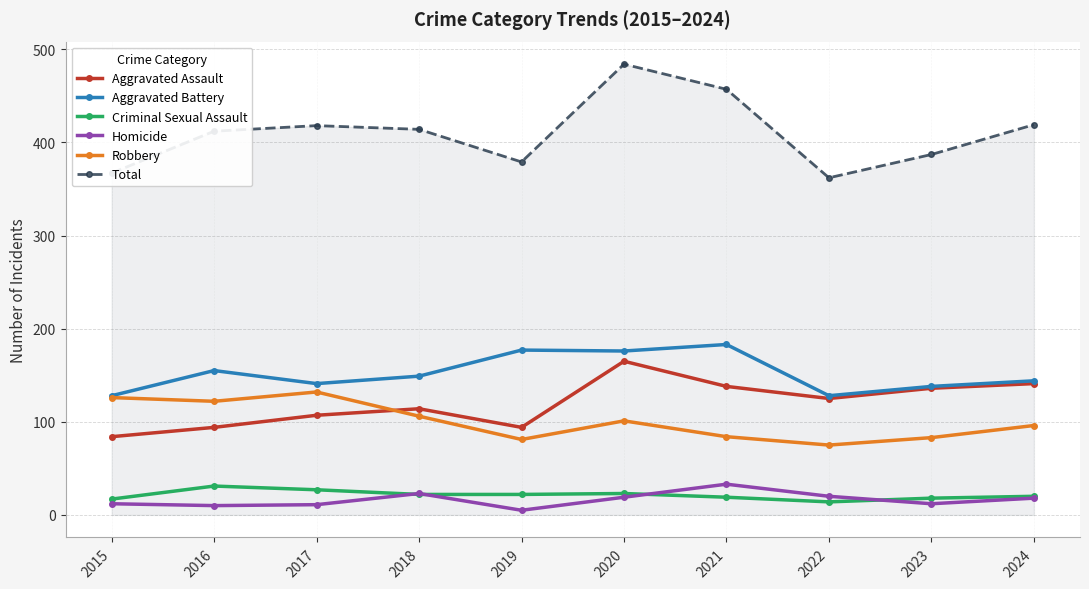

What is the value of the Aggravated Battery point at the 2nd from the left?

155